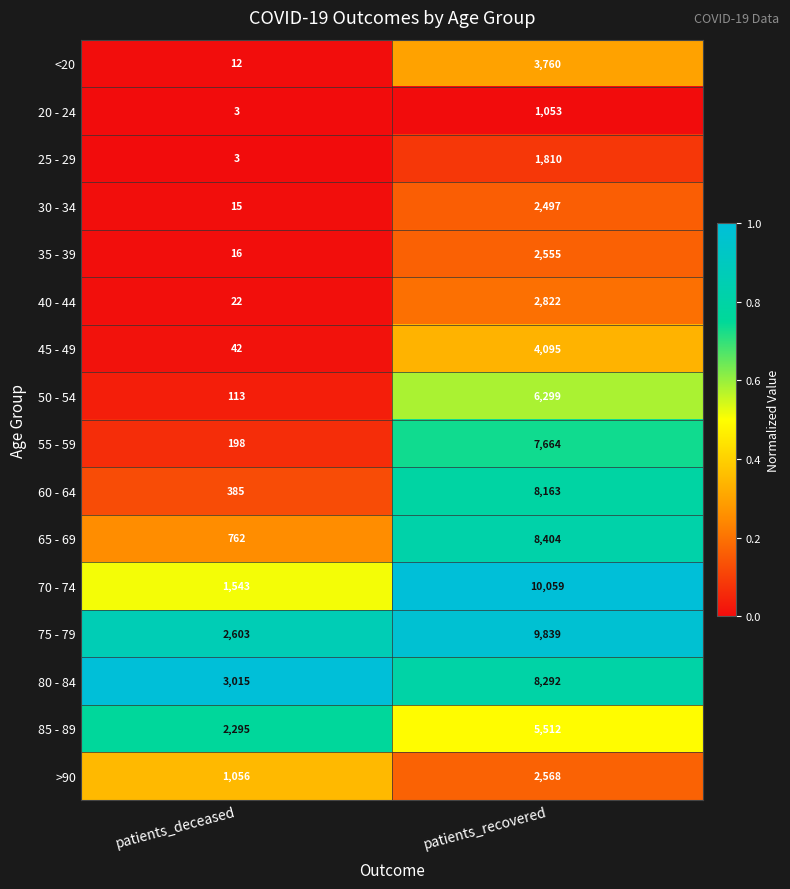

At which label is 30 - 34 closest to 1256?

patients_deceased